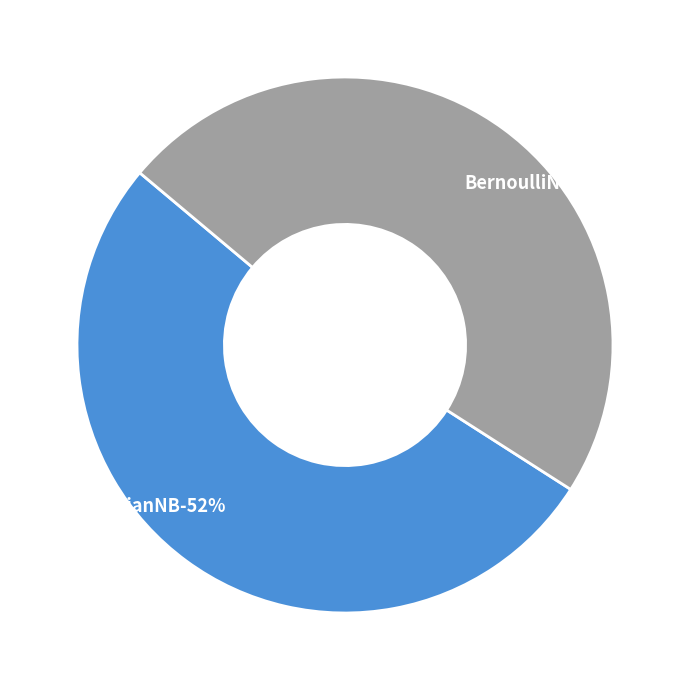

How many slices are in this pie chart?

2